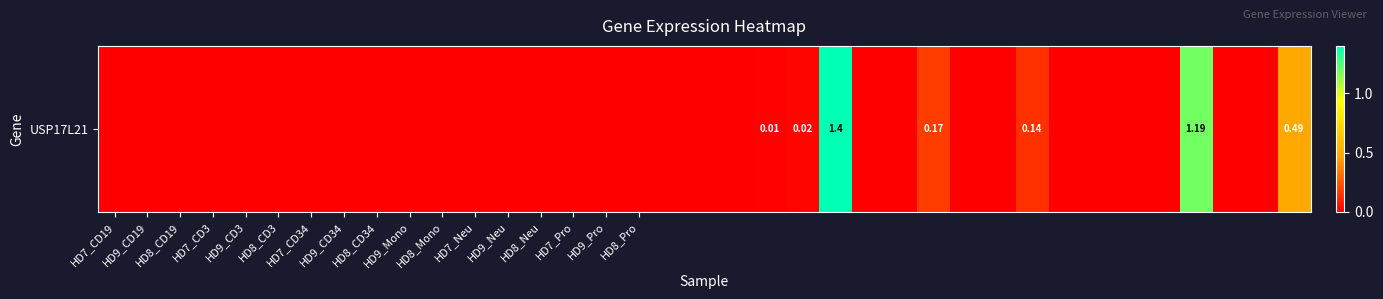

What is the difference between the second highest and second lowest values?

1.2